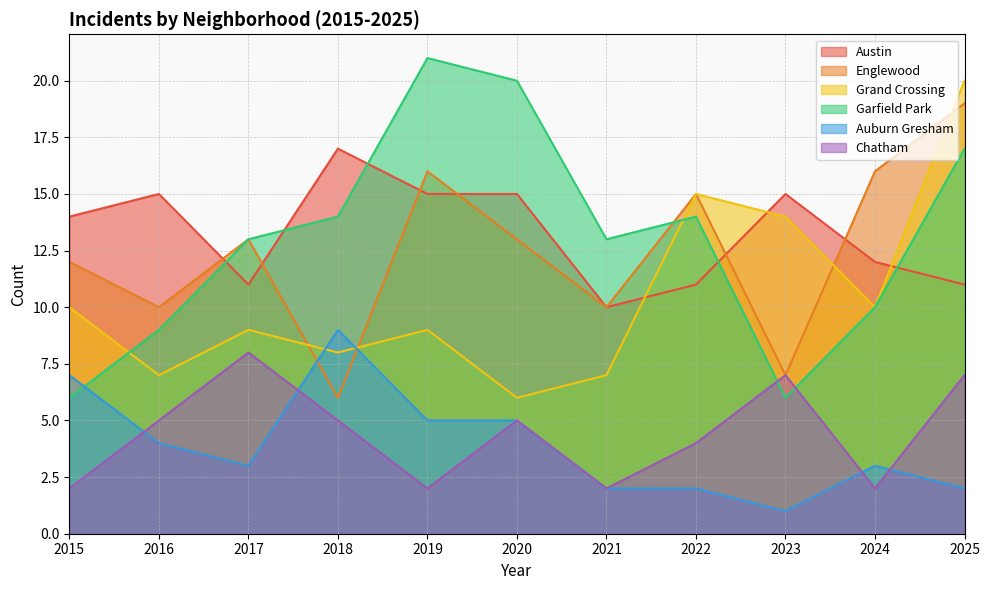

What is the highest value of the Englewood series?

19